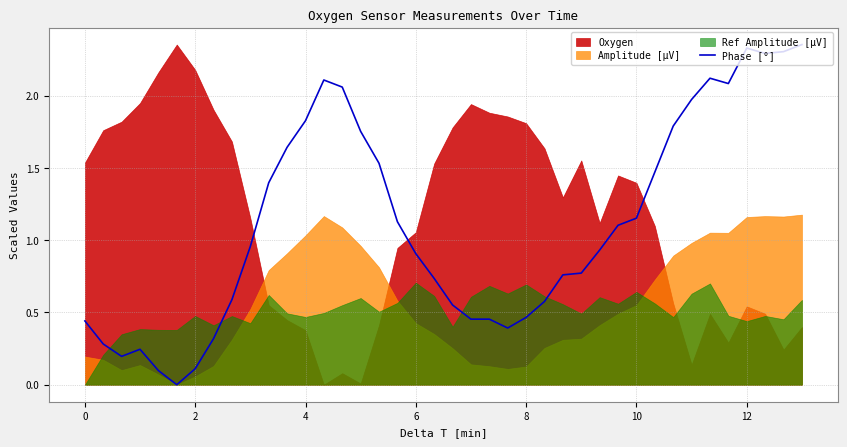

Does the chart have visible grid lines?

Yes